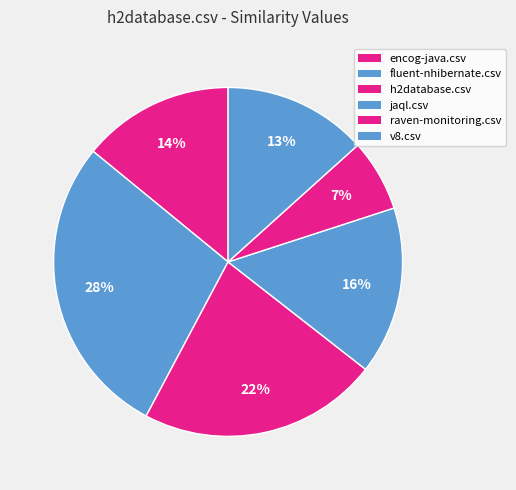

Does any single category account for the majority?

No